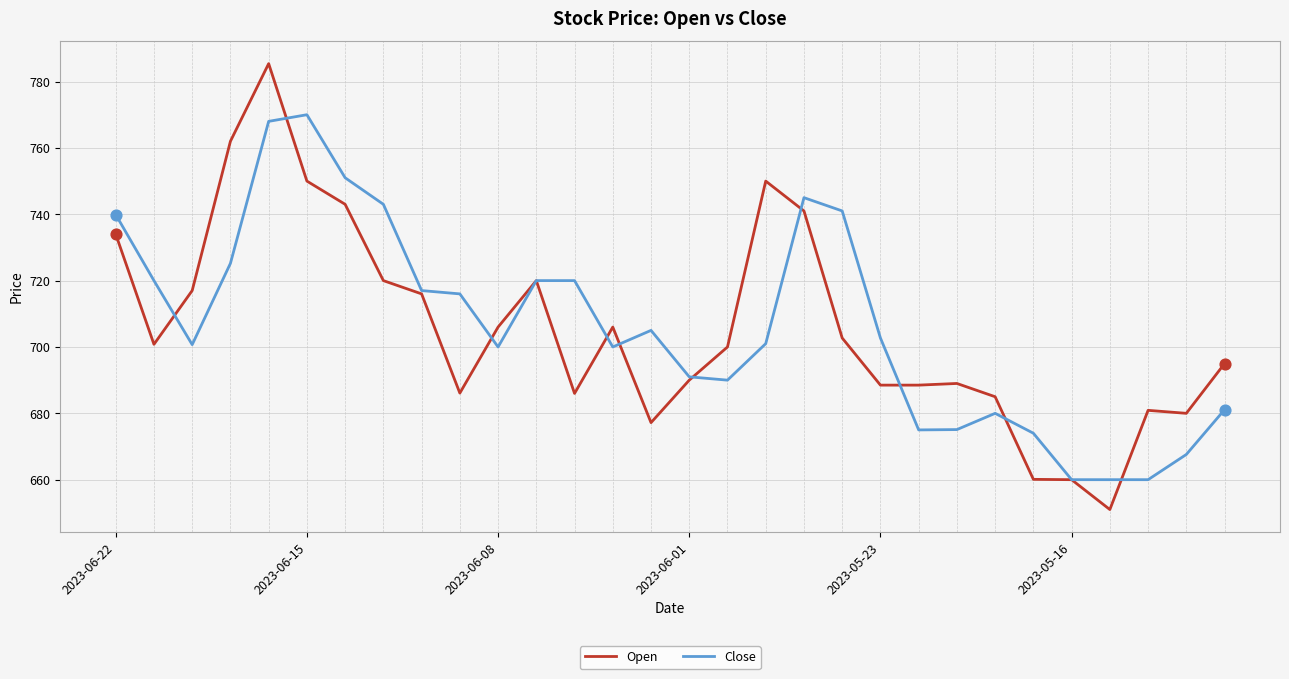

Which series has the widest spread of values?

Open